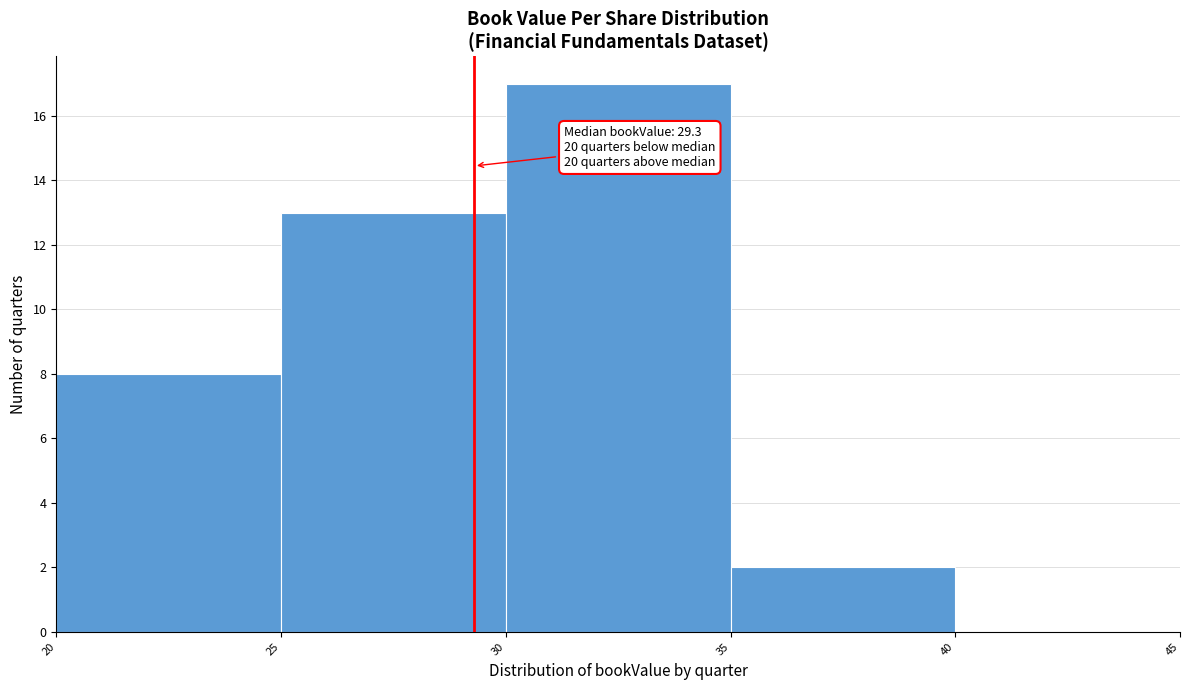

Over which range of the x-axis is the bar tallest?

30 to 35